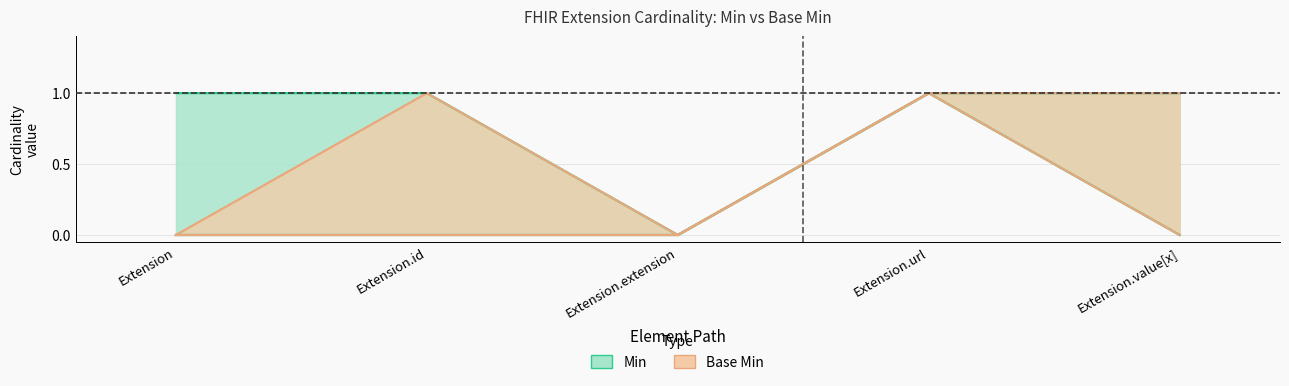

At which category is the sum across all series the highest?

Extension.url